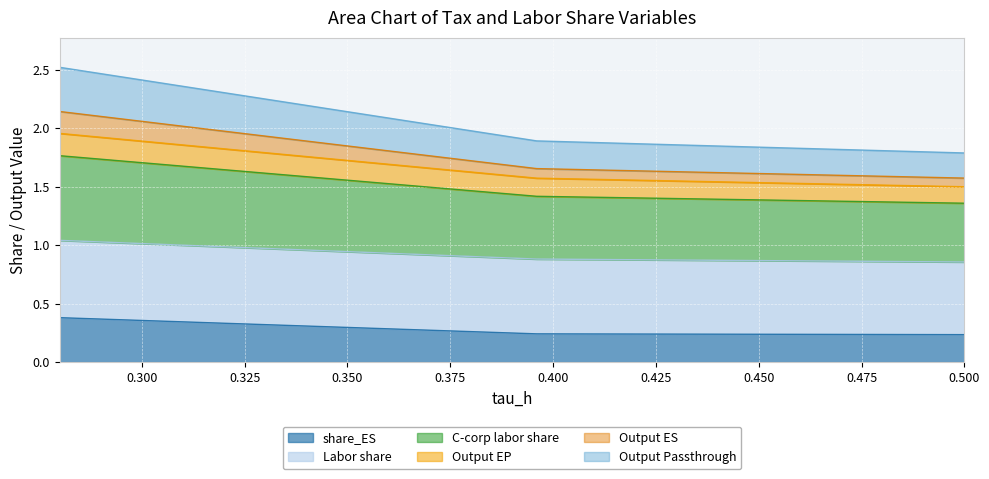

What is the maximum value for share_ES?

0.4